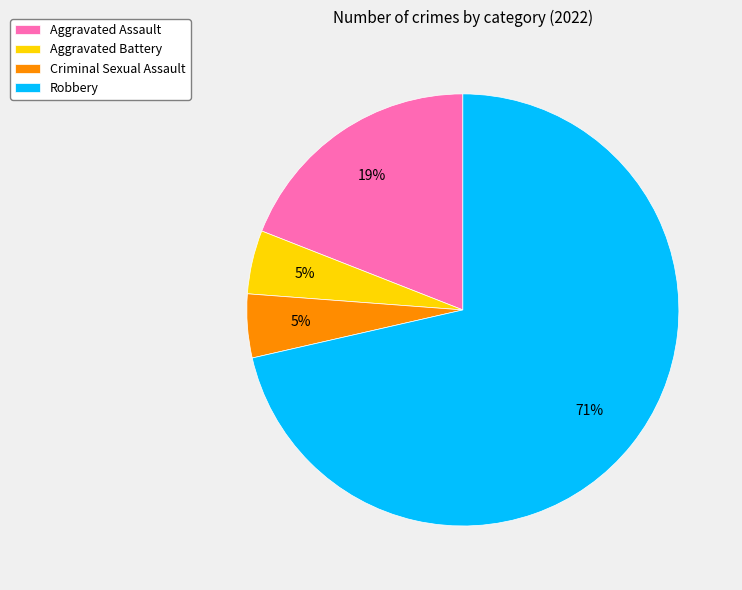

To the nearest percent, what is the difference between the Aggravated Assault and Criminal Sexual Assault slice percentages?

14%